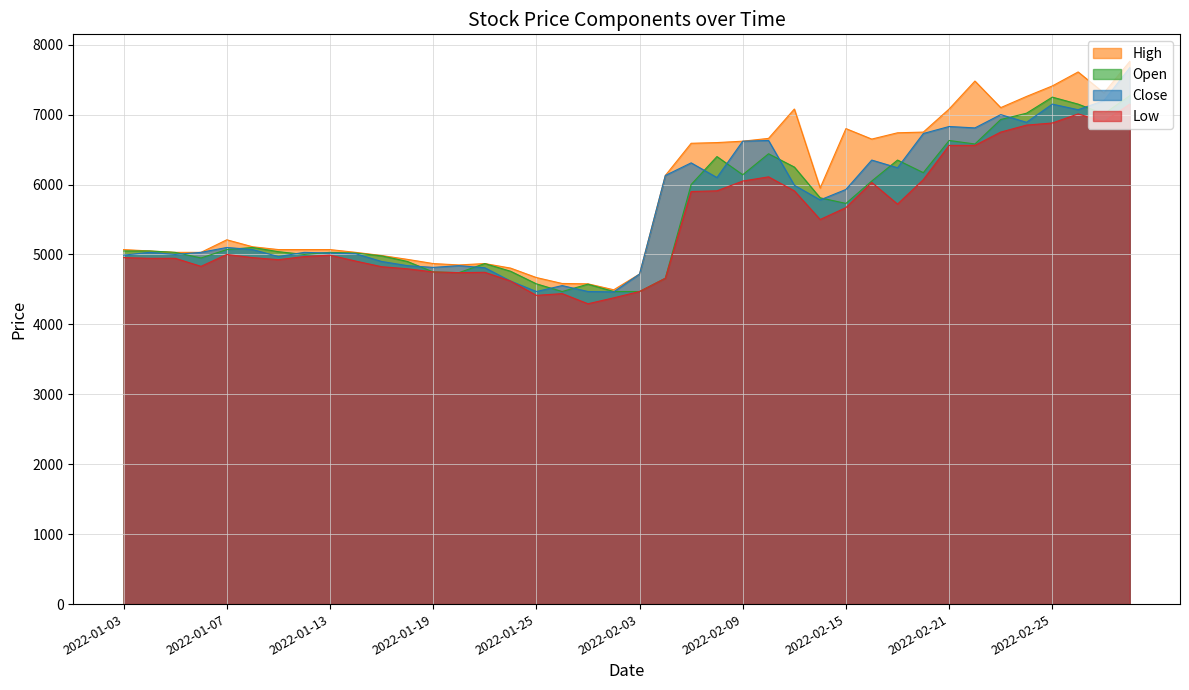

True or false: Close and High cross at least once.

False